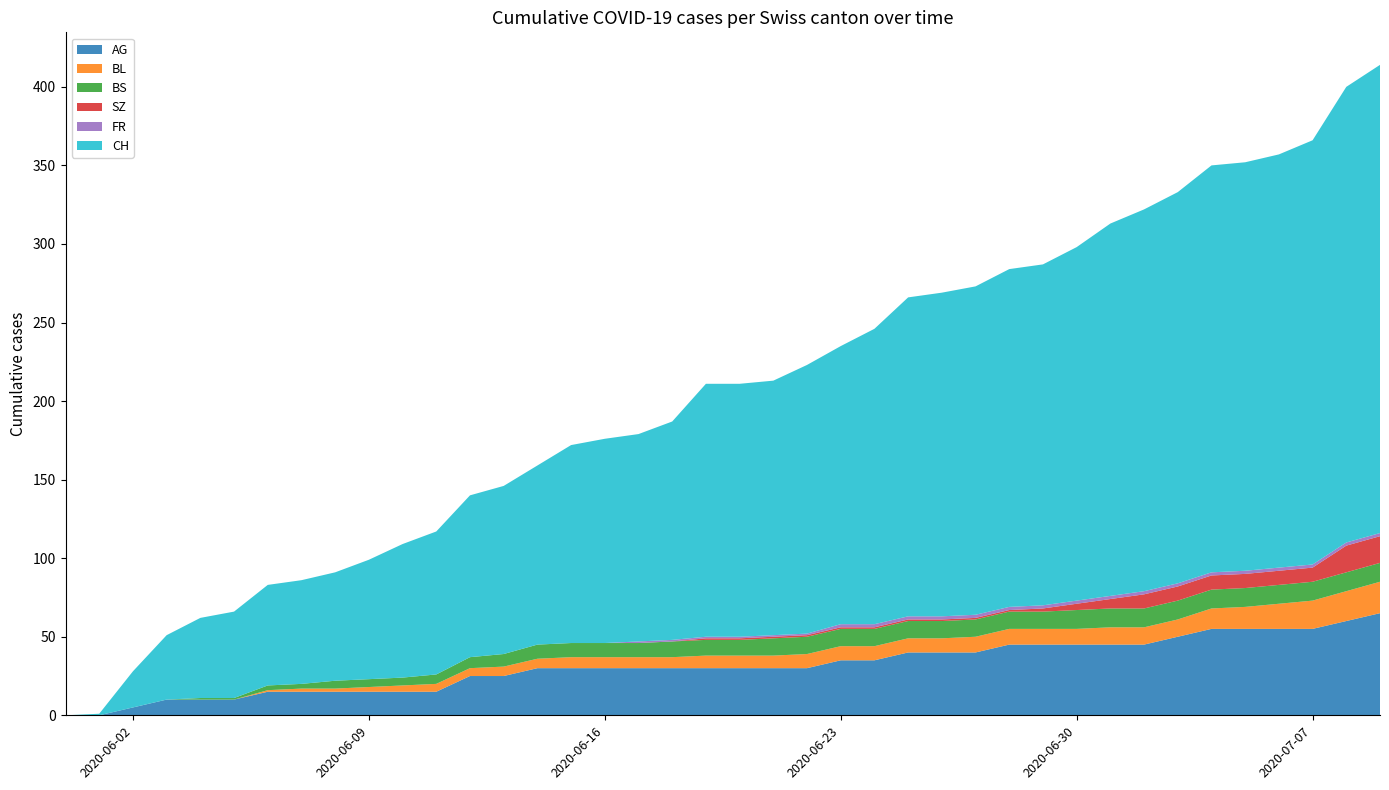

Reading left to right, extract all data points from this chart.

AG: 0	0	5	10	10	10	15	15	15	15	15	15	25	25	30	30	30	30	30	30	30	30	30	35	35	40	40	40	45	45	45	45	45	50	55	55	55	55	60	65
BL: 0	0	0	0	0	0	1	2	2	3	4	5	5	6	6	7	7	7	7	8	8	8	9	9	9	9	9	10	10	10	10	11	11	11	13	14	16	18	19	20
BS: 0	0	0	0	1	1	3	3	5	5	5	6	7	8	9	9	9	9	10	10	10	11	11	11	11	11	11	11	11	11	12	12	12	12	12	12	12	12	12	12
SZ: 0	0	0	0	0	0	0	0	0	0	0	0	0	0	0	0	0	0	0	1	1	1	1	1	1	1	1	1	1	2	4	6	9	9	9	9	9	9	17	17
FR: 0	0	0	0	0	0	0	0	0	0	0	0	0	0	0	0	0	1	1	1	1	1	1	2	2	2	2	2	2	2	2	2	2	2	2	2	2	2	2	2
CH: 0	1	23	41	51	55	64	66	69	76	85	91	103	107	114	126	130	132	139	161	161	162	171	177	188	203	206	209	215	217	225	237	243	249	259	260	263	270	290	298